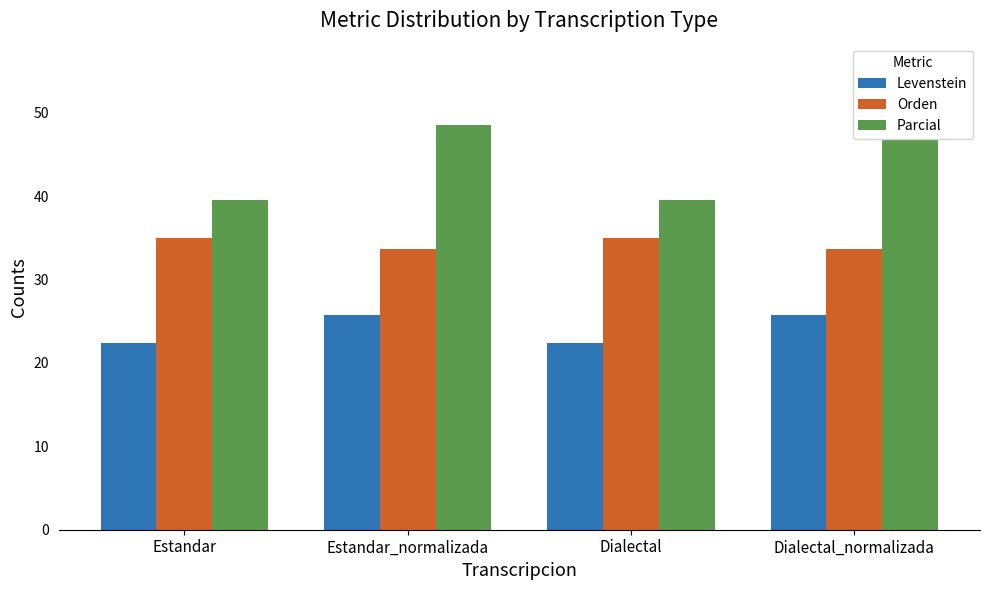

Which category has the lowest value in the Levenstein series?

Estandar